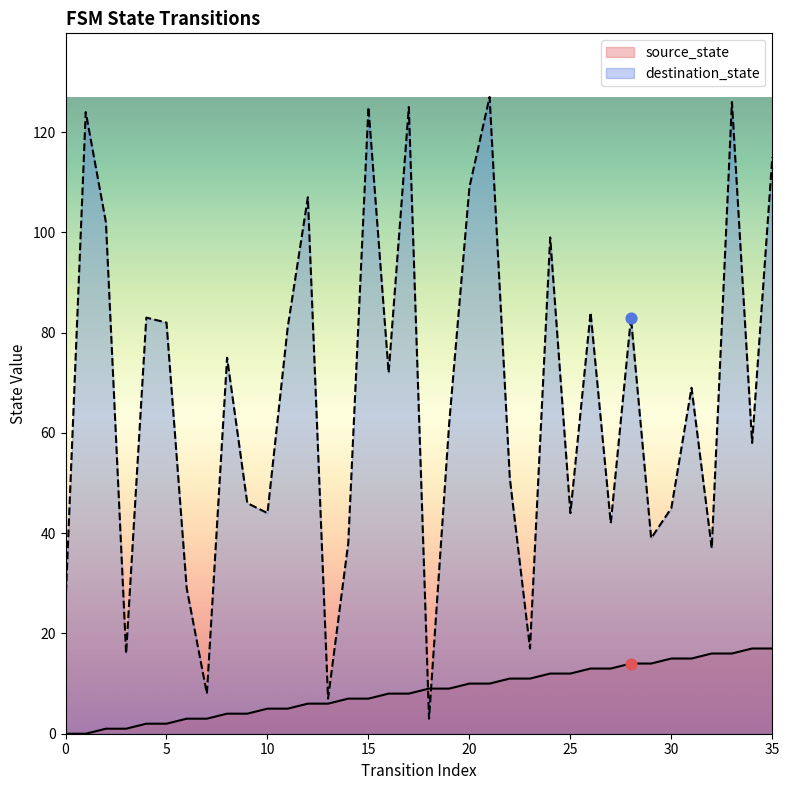

Which series has the largest Y range (max minus min)?

destination_state